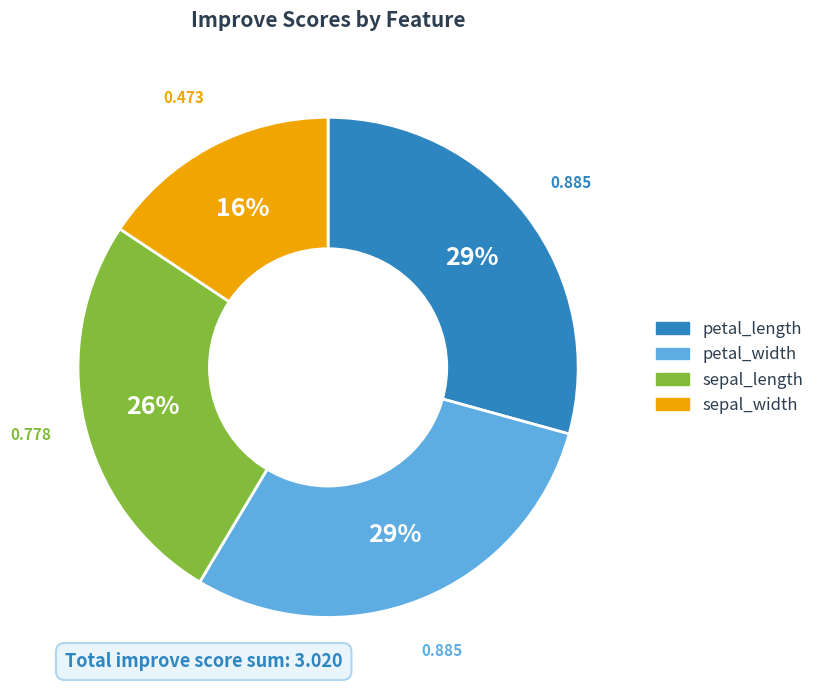

To the nearest percent, what portion does sepal_length represent?

26%